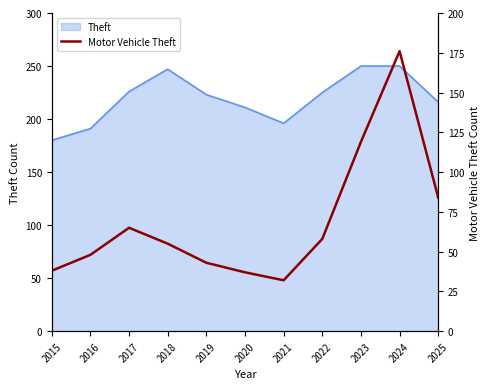

True or false: the data shows 61 at 2019.

False